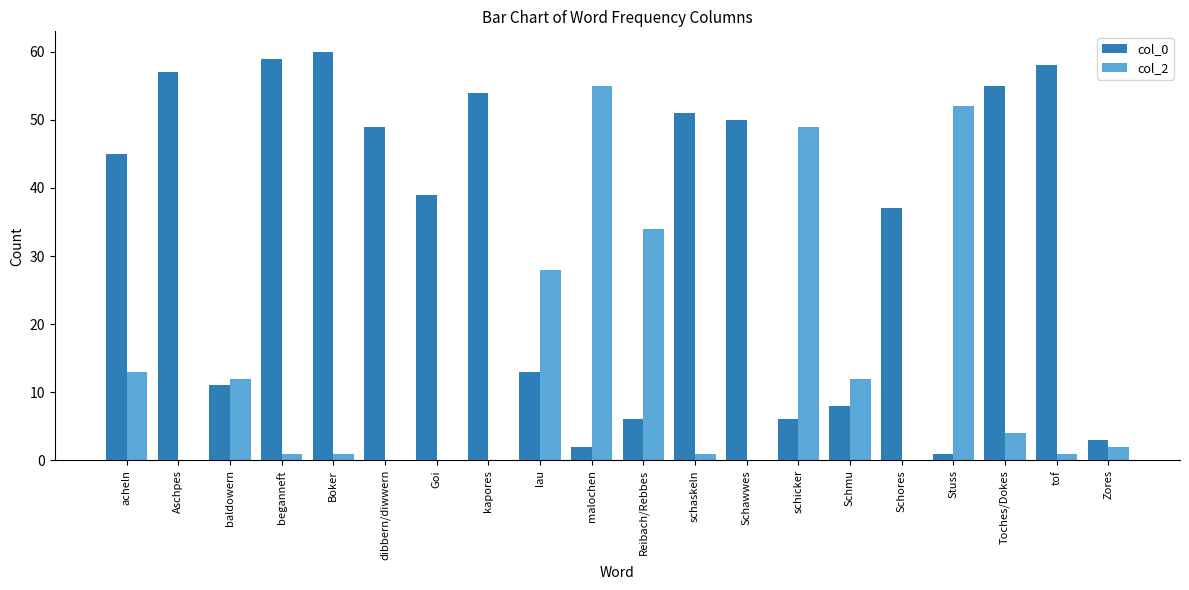

Is it true that col_2 equals 21 at malochen?

False